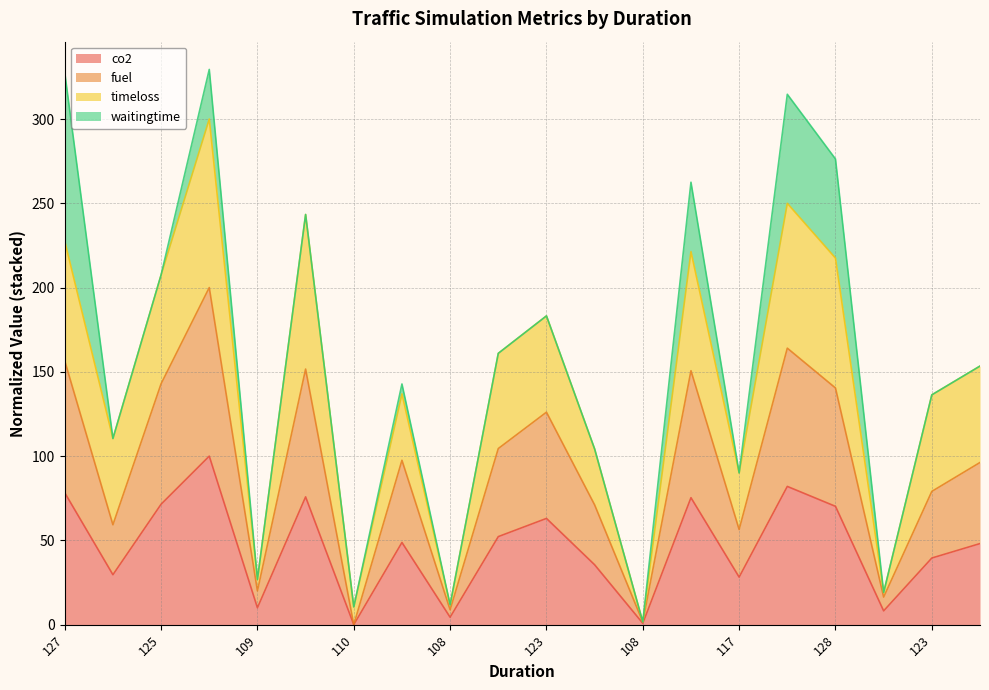

At which category is the sum across all series the highest?

134